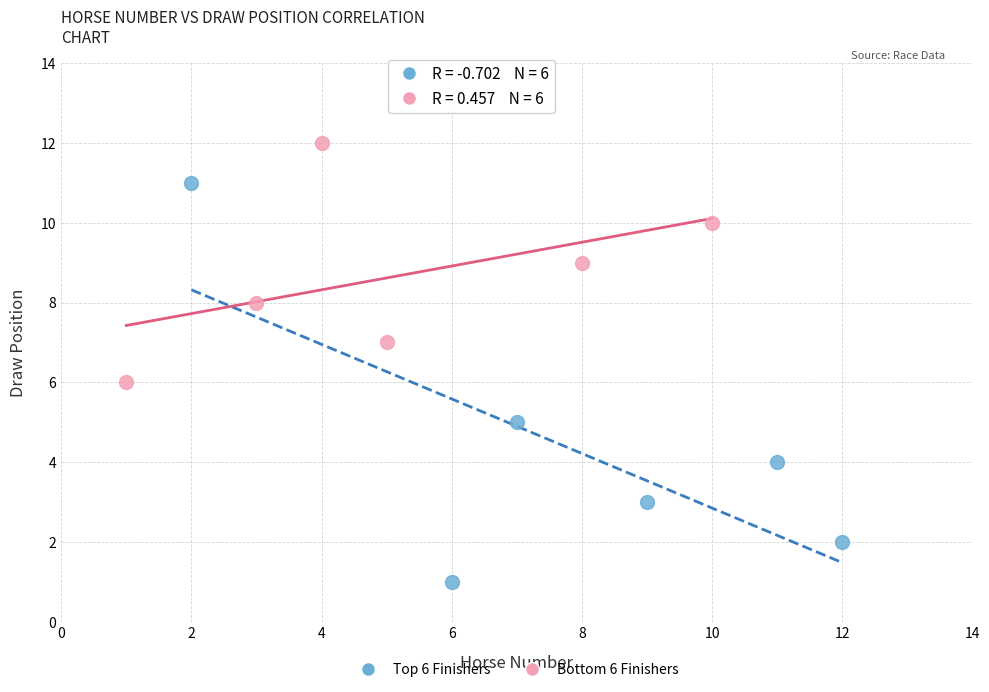

Which series reaches the maximum Y coordinate?

Bottom 6 Finishers